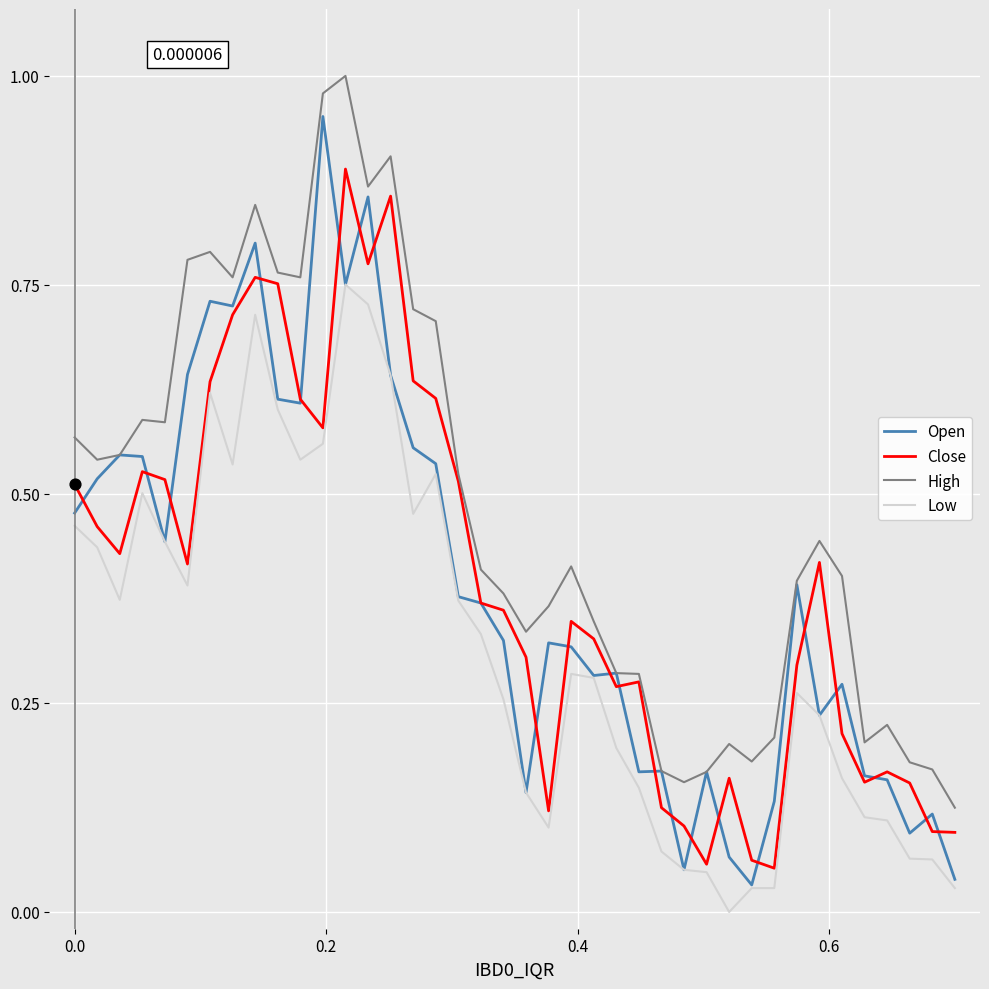

List the series in order of their peak value, lowest first.

Low, Close, Open, High